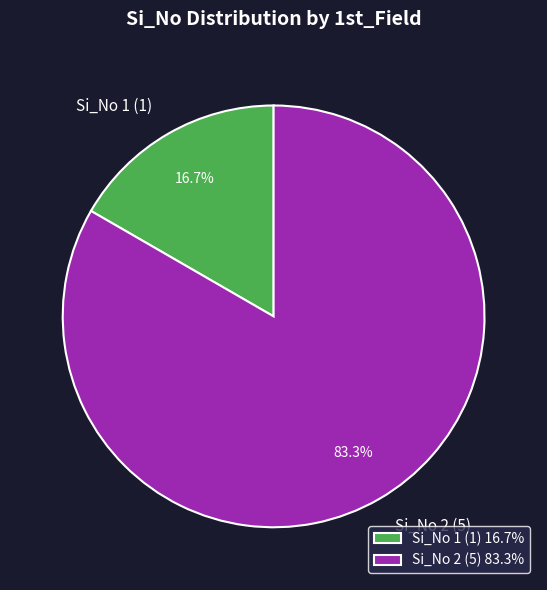

Which has a higher value, Si_No 2 or Si_No 1?

Si_No 2